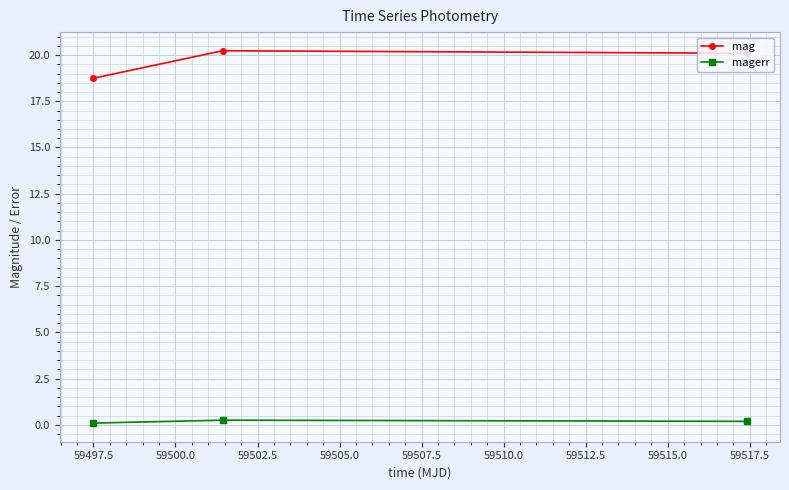

What is the value of the mag point at the 3rd from the left?

20.1